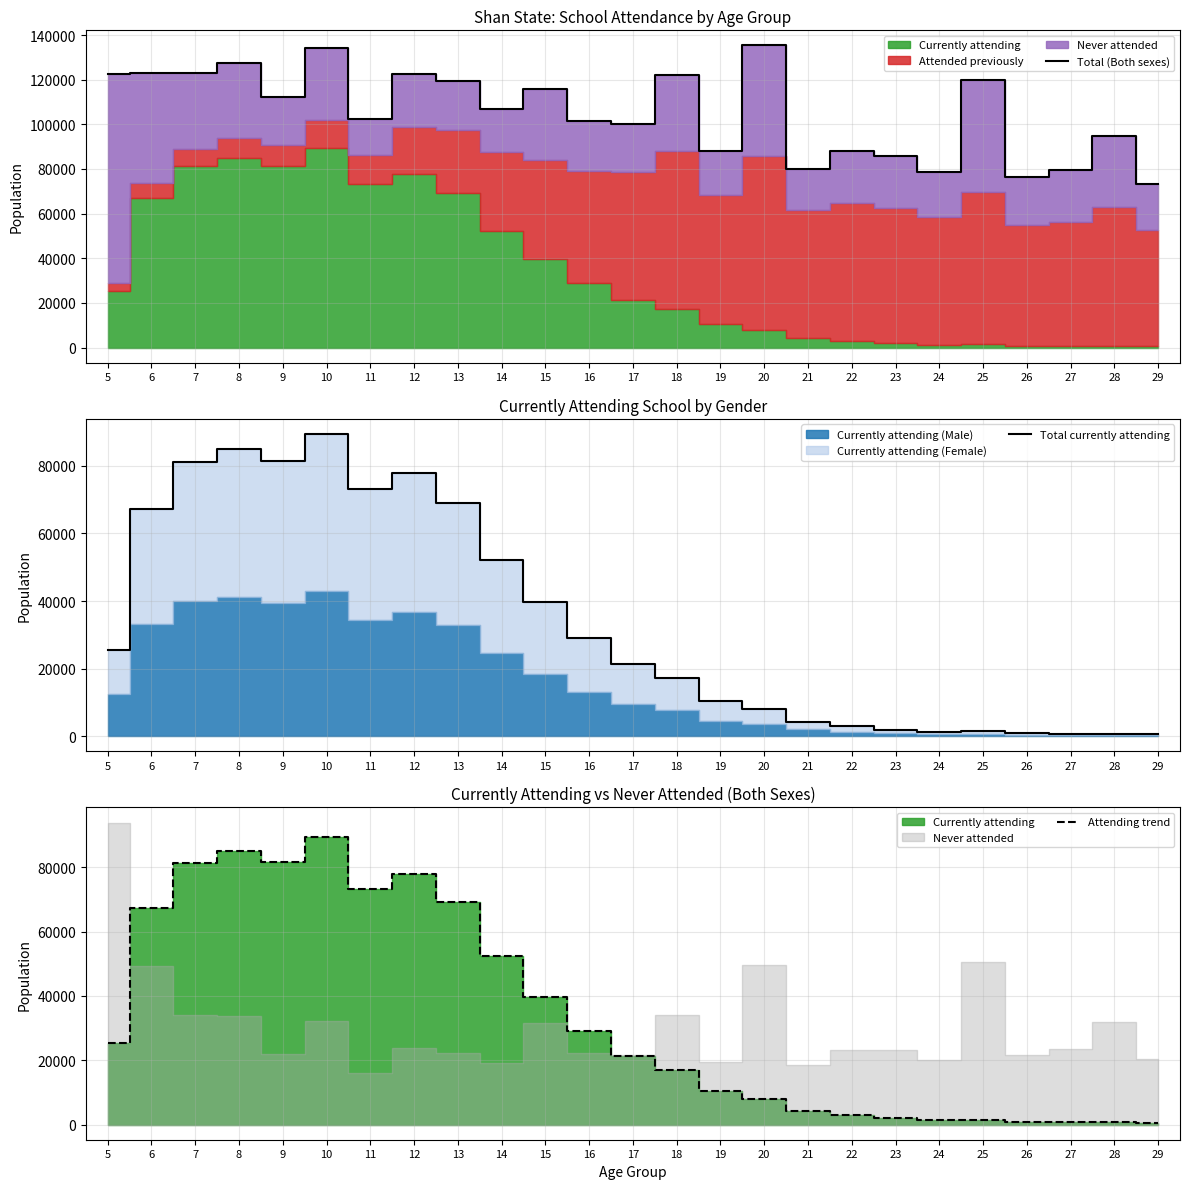

What is the total value across all series at 6?

257377